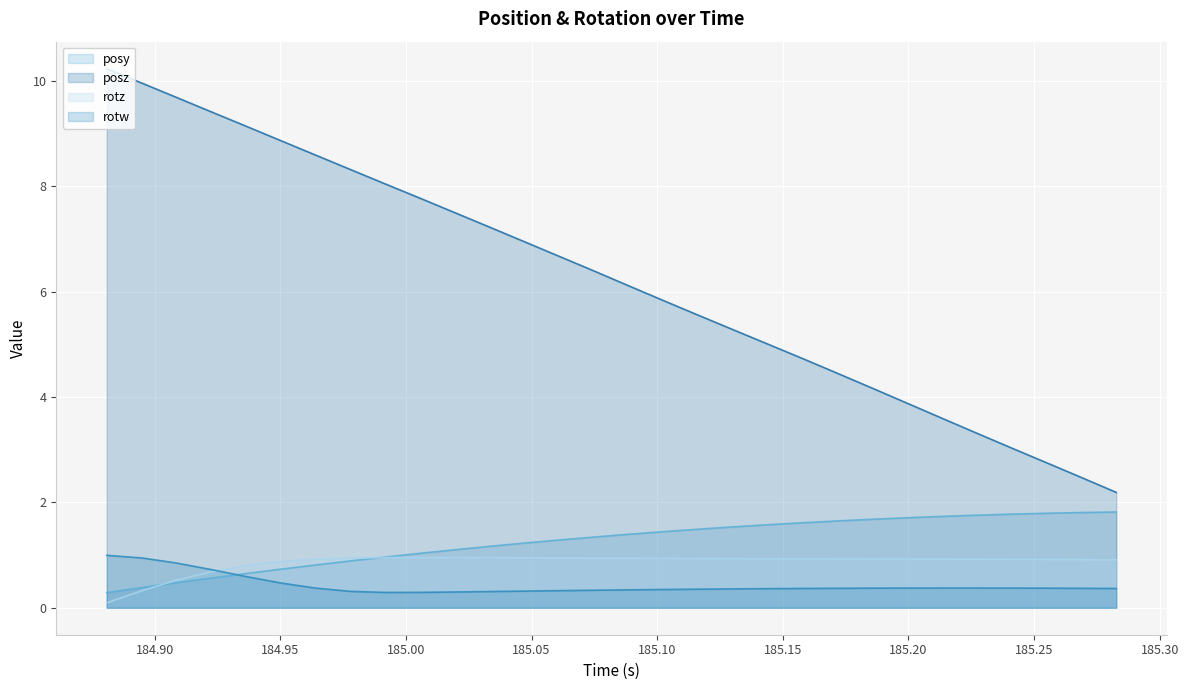

Which series has the widest spread of values?

posz